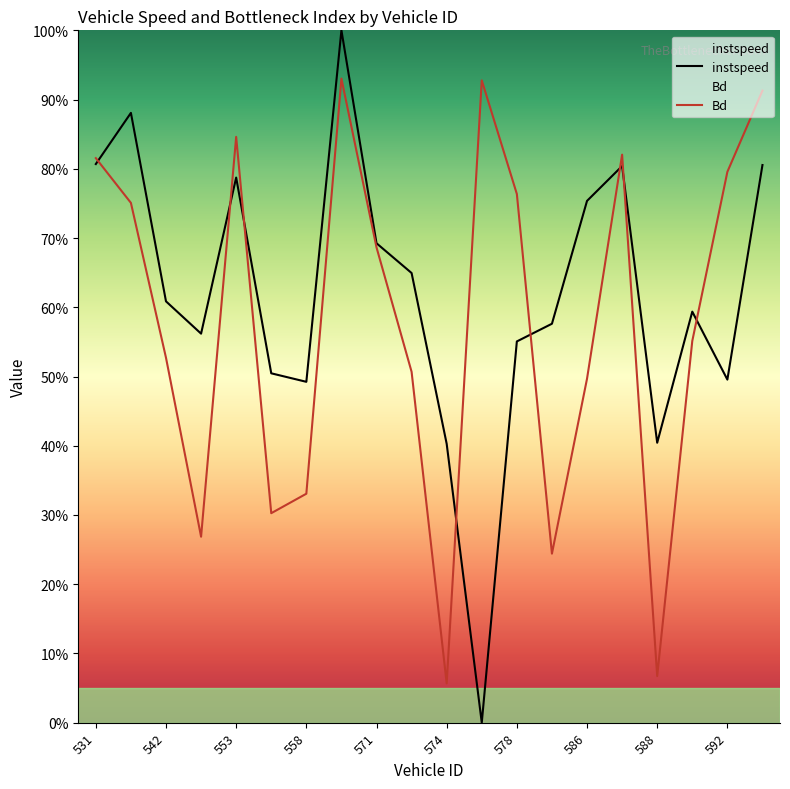

What is the sum of the Bd values at 586 and 558?

0.8